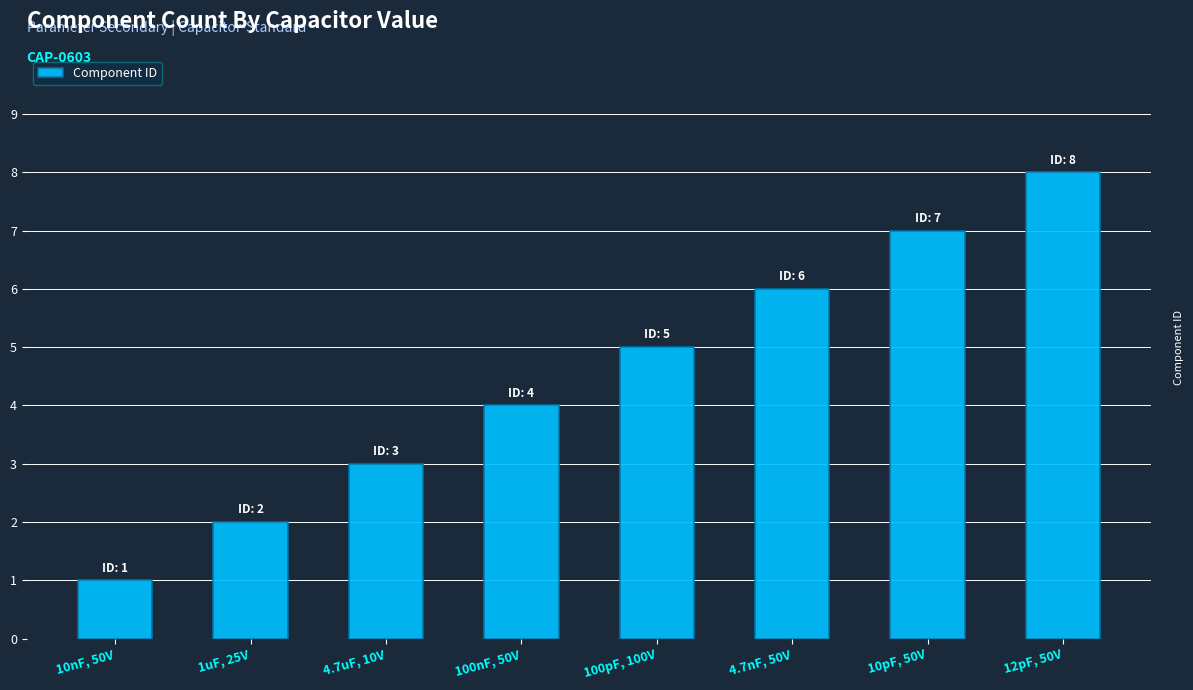

What is the approximate value at 10pF, 50V?

7